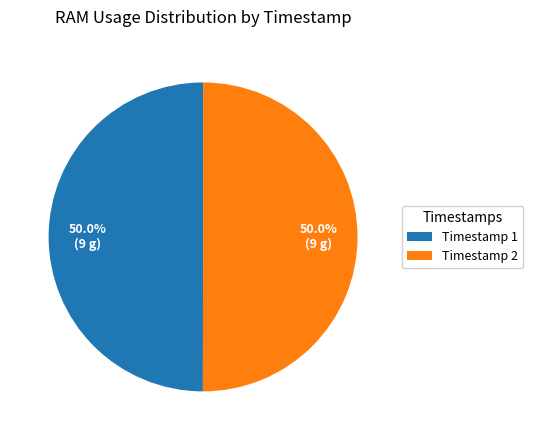

How many slices are in this pie chart?

2